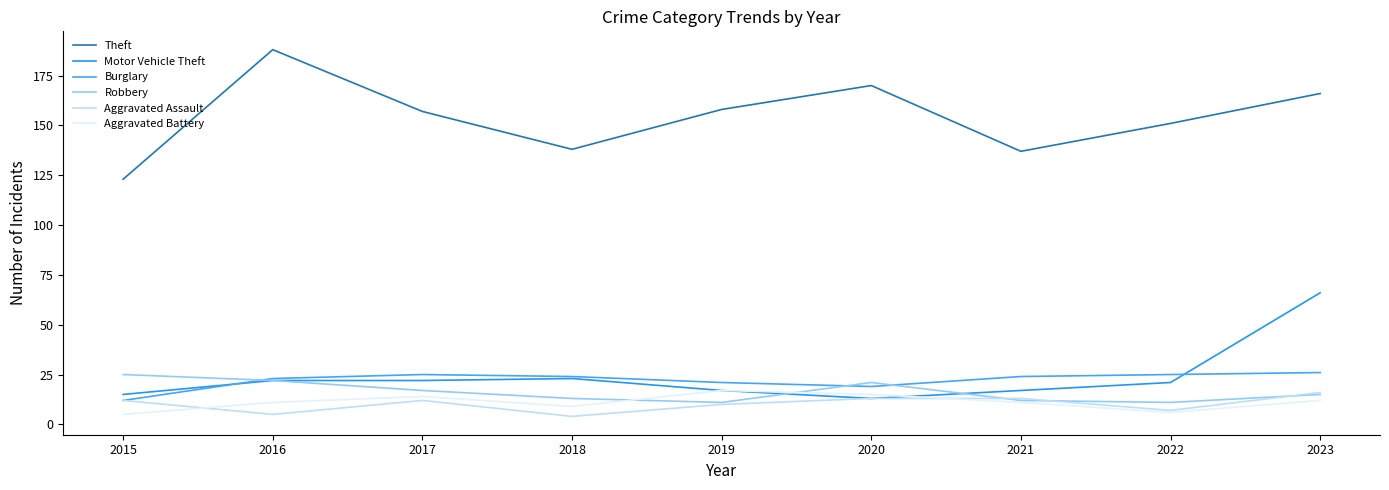

Reading left to right, transcribe all the data shown in this chart.

Theft: 123	188	157	138	158	170	137	151	166
Motor Vehicle Theft: 15	22	22	23	17	13	17	21	66
Burglary: 12	23	25	24	21	19	24	25	26
Robbery: 25	22	17	13	11	21	12	11	15
Aggravated Assault: 12	5	12	4	10	13	13	7	16
Aggravated Battery: 5	11	14	9	17	15	11	6	12